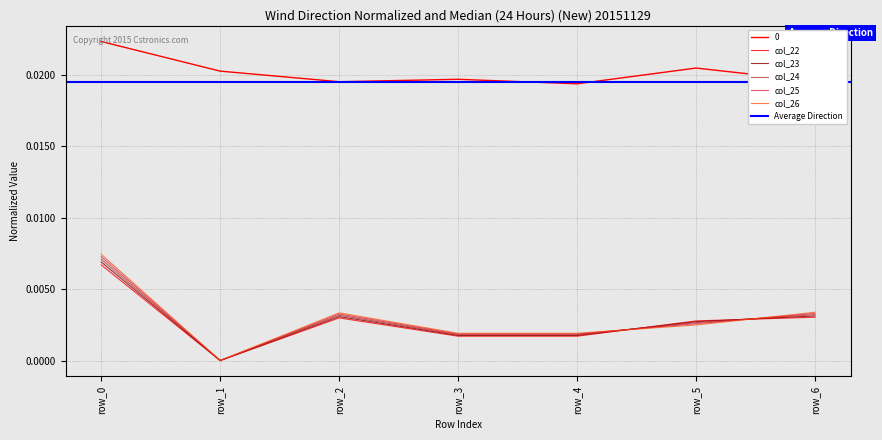

List the labels in order of col_23 value, largest first.

row_0, row_6, row_2, row_5, row_3, row_4, row_1